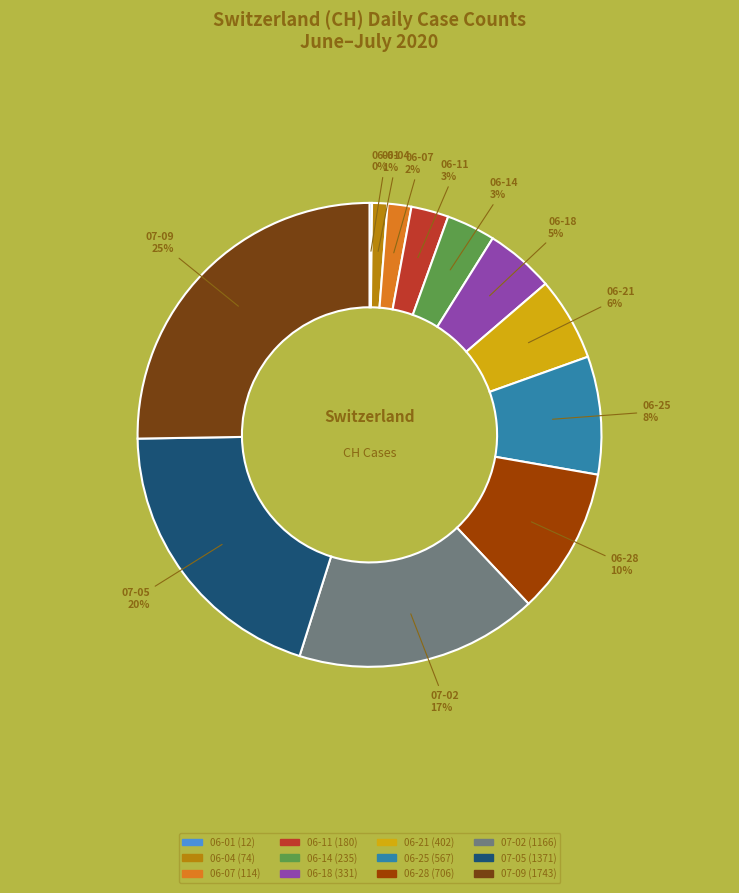

Does any single category account for the majority?

No